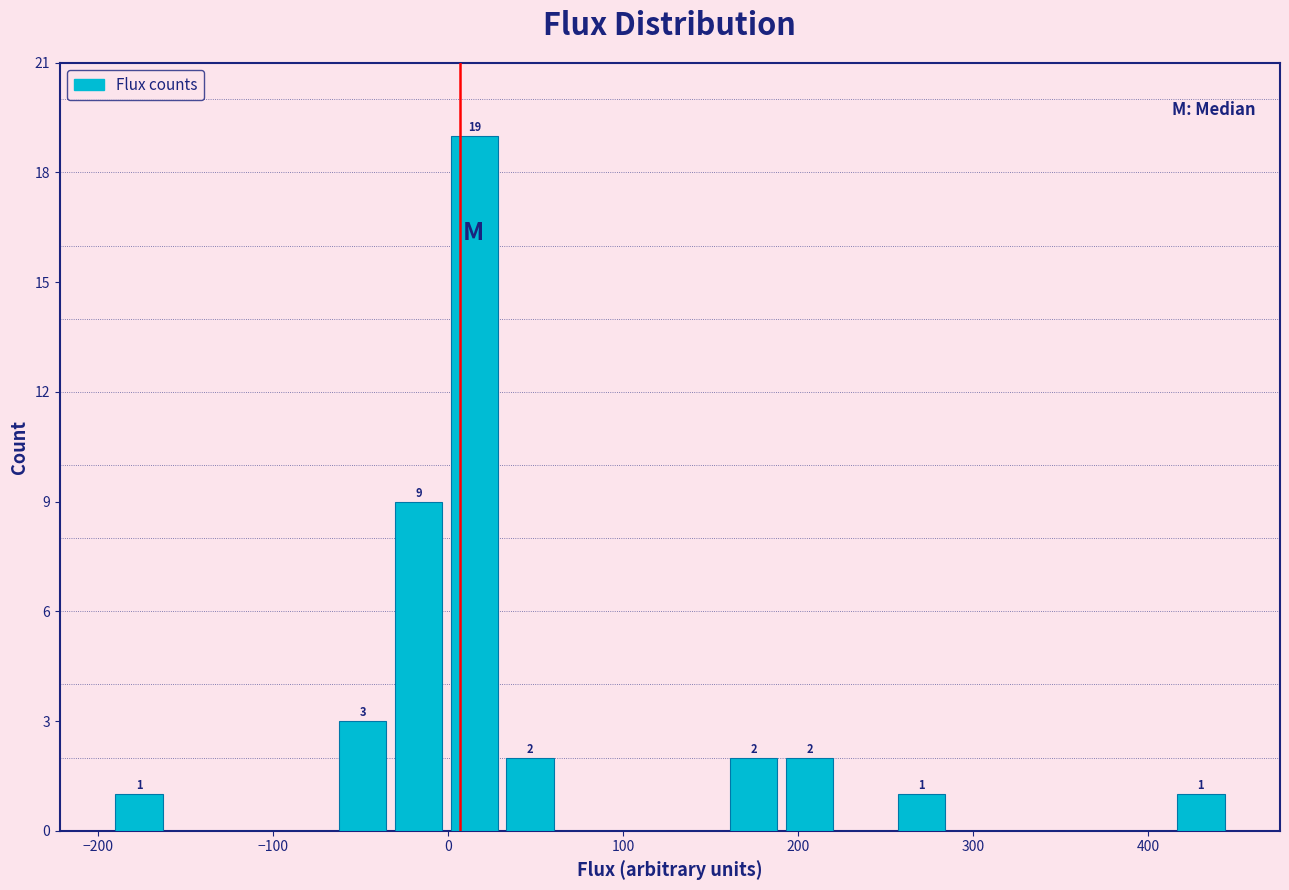

Read against the x-axis, roughly where is the centre of the tallest bar?

10